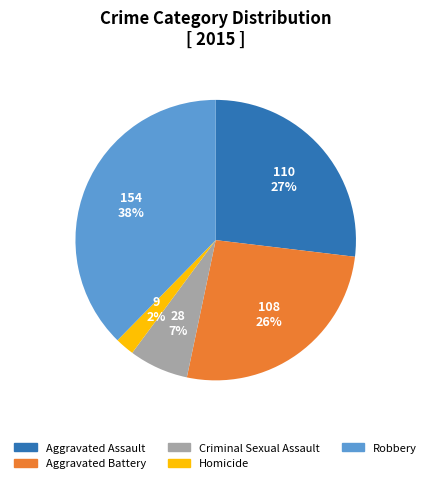

How many slices are in this pie chart?

5